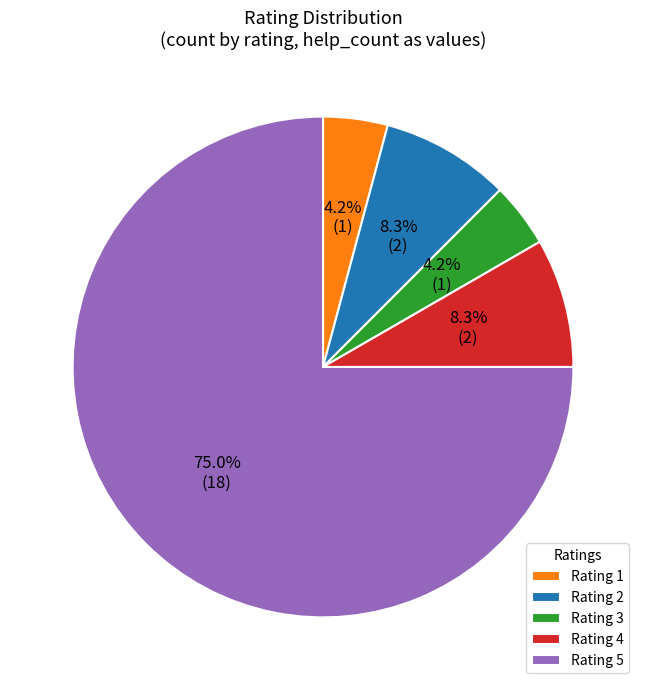

Does Rating 5 account for over 50% of the chart?

Yes